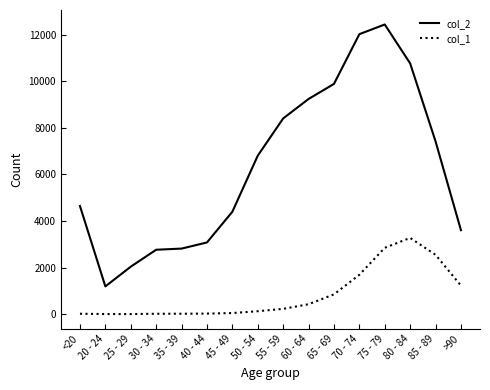

Which series has the largest range (max minus min)?

col_2